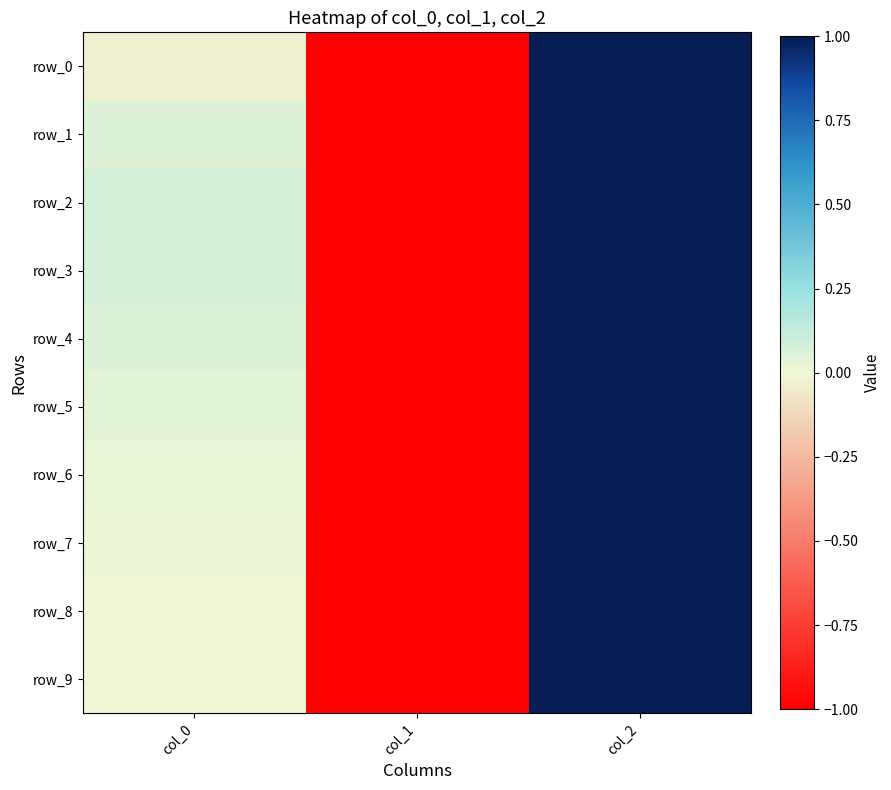

The value of row_8 at col_0 is 0.0. True or false?

True